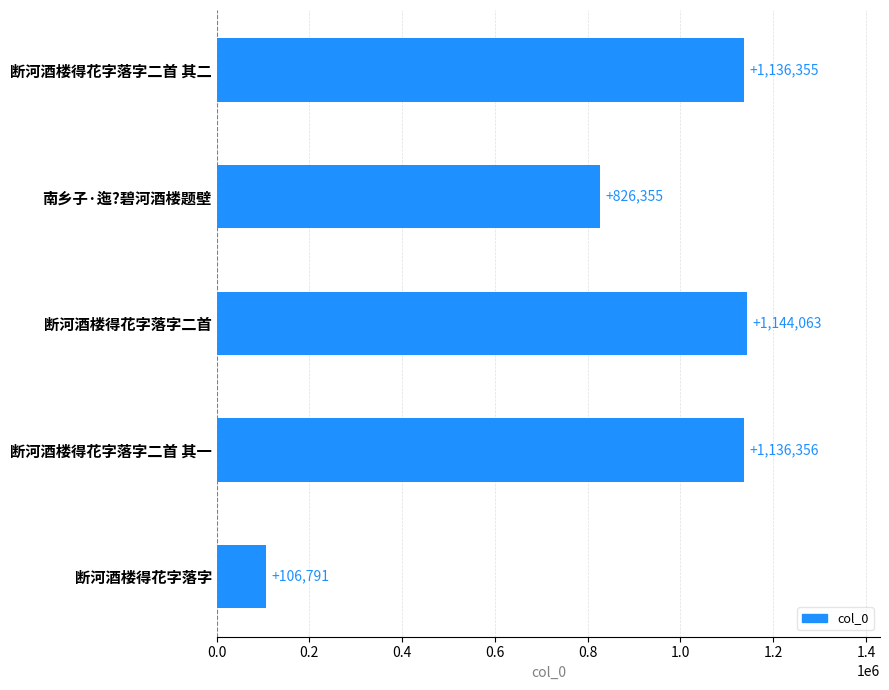

What is the ratio of the value at 断河酒楼得花字落字二首 其一 to the value at 断河酒楼得花字落字二首 其二?

1.0